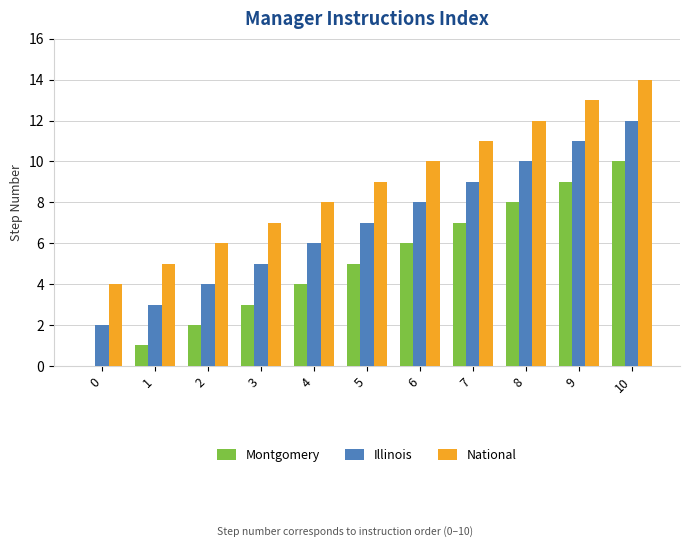

Reading left to right, list all the values displayed in this chart.

Montgomery: 0=0	1=1	2=2	3=3	4=4	5=5	6=6	7=7	8=8	9=9	10=10
Illinois: 0=2	1=3	2=4	3=5	4=6	5=7	6=8	7=9	8=10	9=11	10=12
National: 0=4	1=5	2=6	3=7	4=8	5=9	6=10	7=11	8=12	9=13	10=14